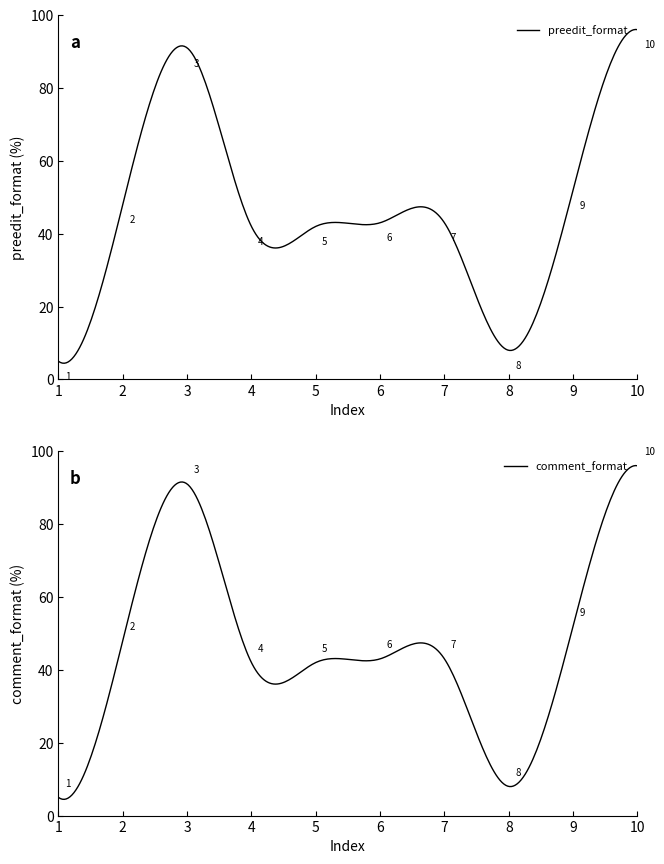

What is the maximum value for preedit_format?

96.0